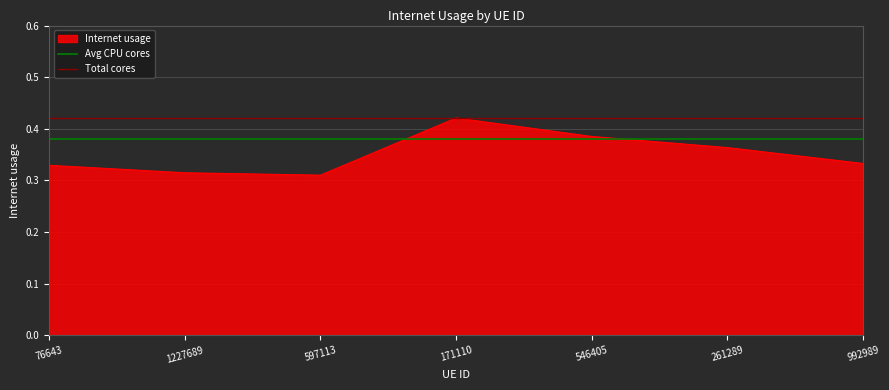

True or false: Internet usage has a value of 0.1 at 597113.

False